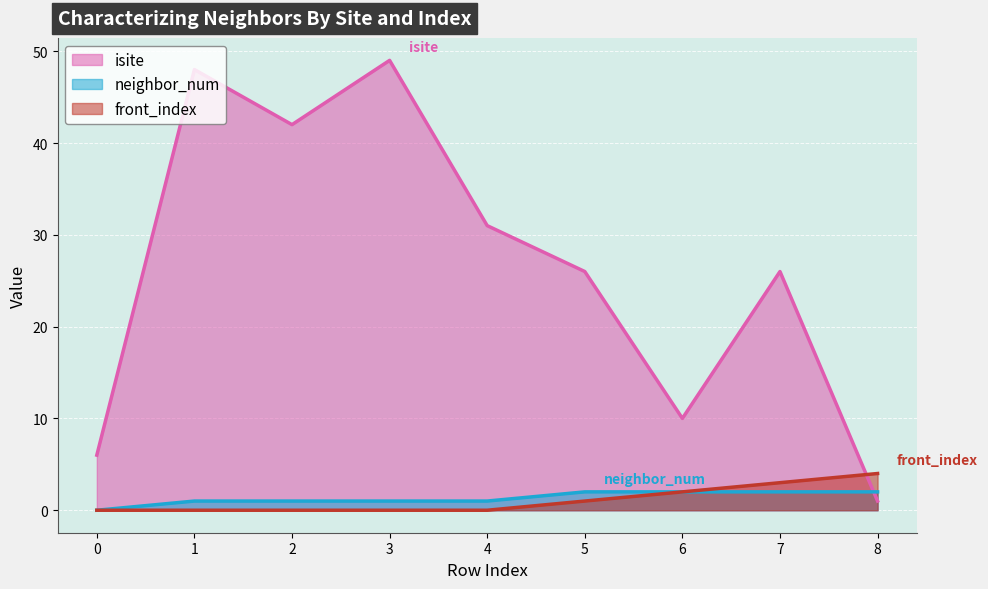

True or false: front_index and neighbor_num cross at least once.

False